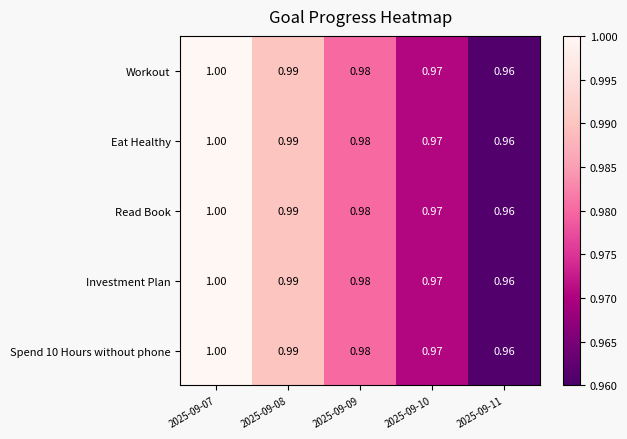

Is the value of Spend 10 Hours without phone at 2025-09-09 greater than the value of Read Book at 2025-09-08?

No